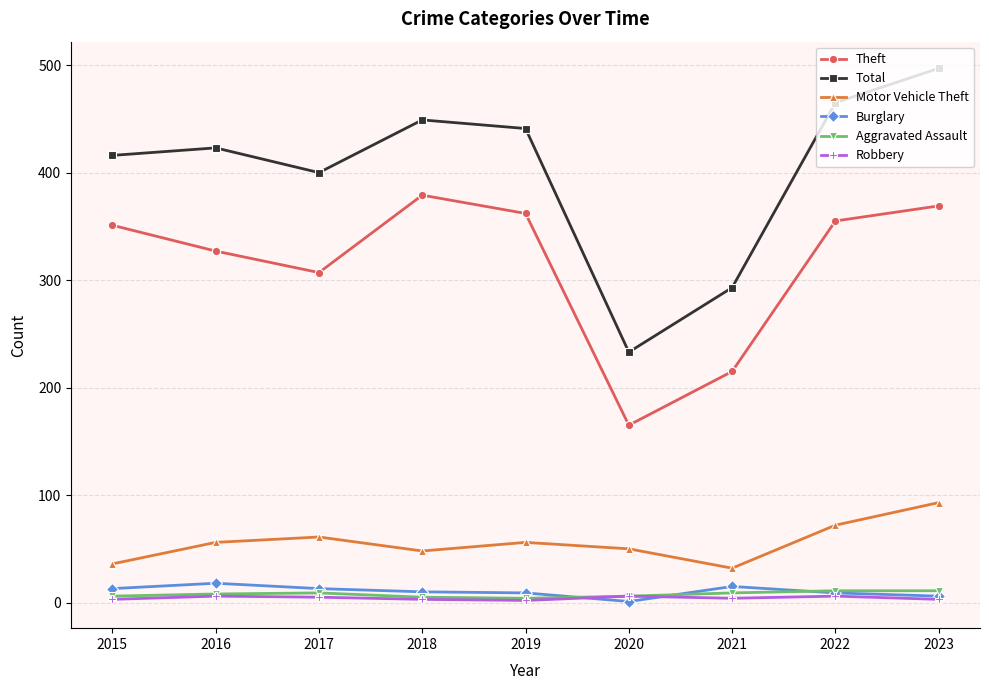

List the series in order of their peak value, highest first.

Total, Theft, Motor Vehicle Theft, Burglary, Aggravated Assault, Robbery